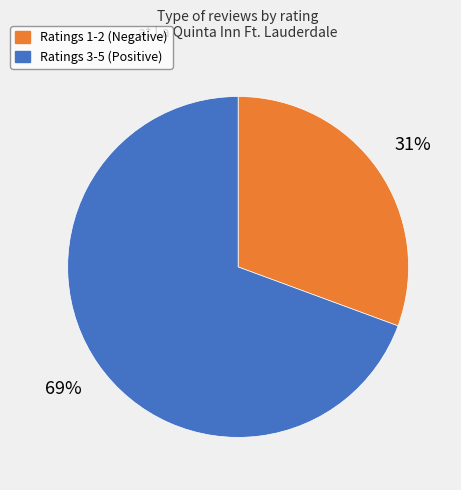

Is there any slice that represents more than half of the pie?

Yes